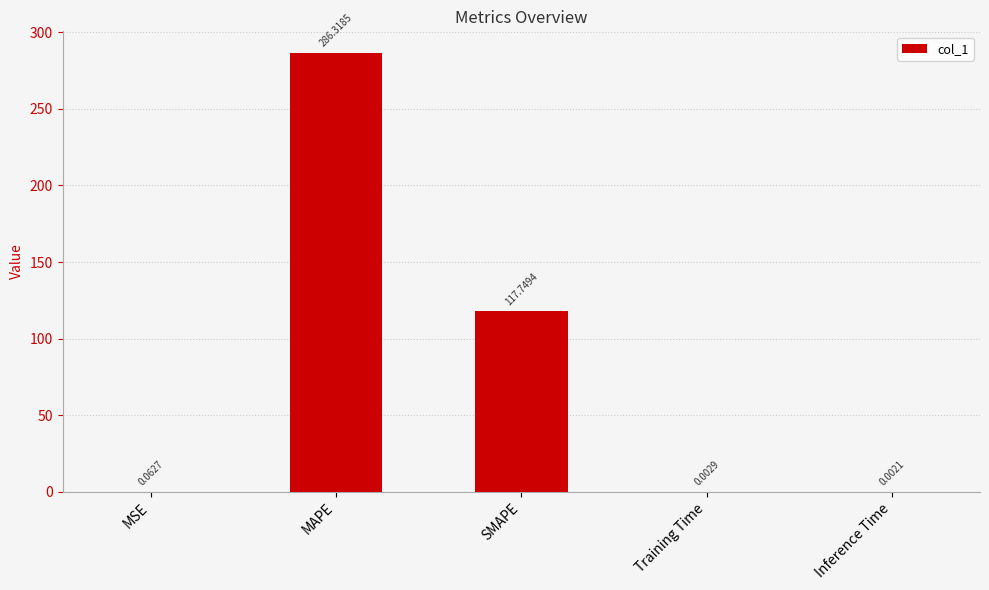

Which category has the highest value across all series?

MAPE